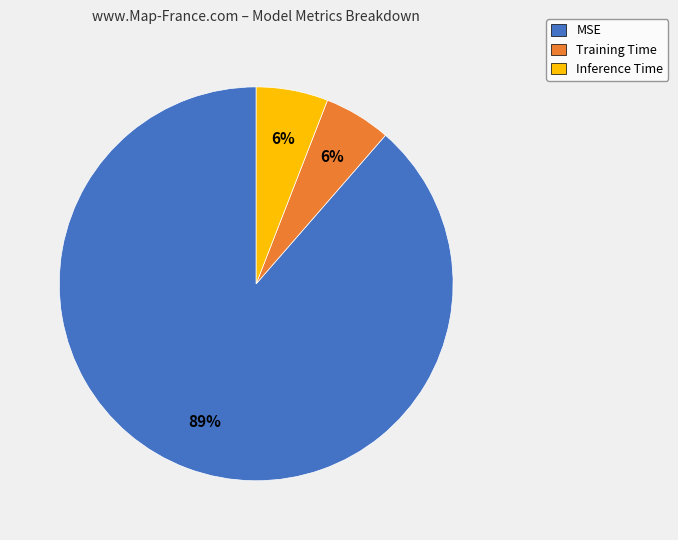

Which has a higher value, MSE or Training Time?

MSE